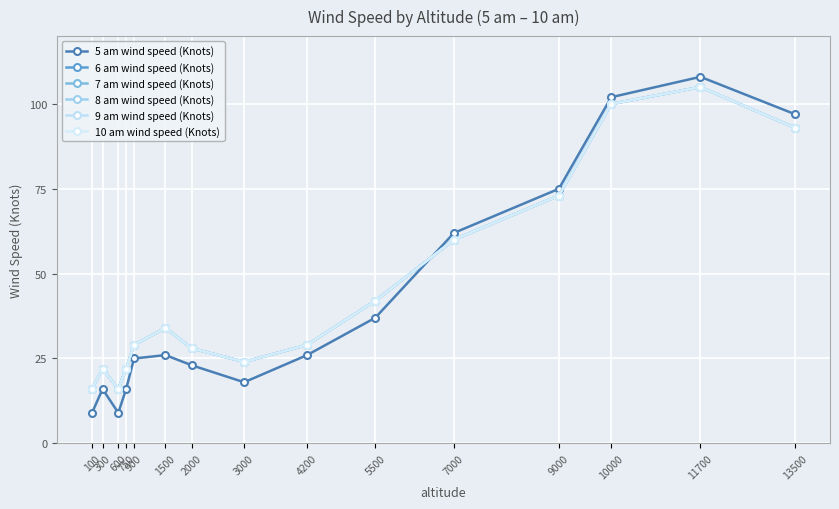

Is this an area chart (filled region under the line)?

No